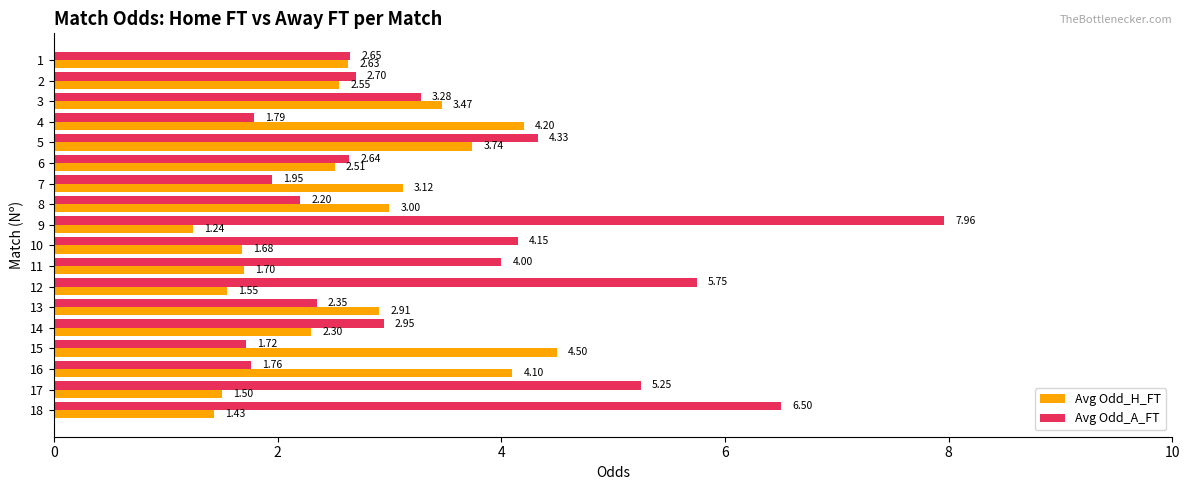

What is the sum of all Avg Odd_A_FT values?

63.9